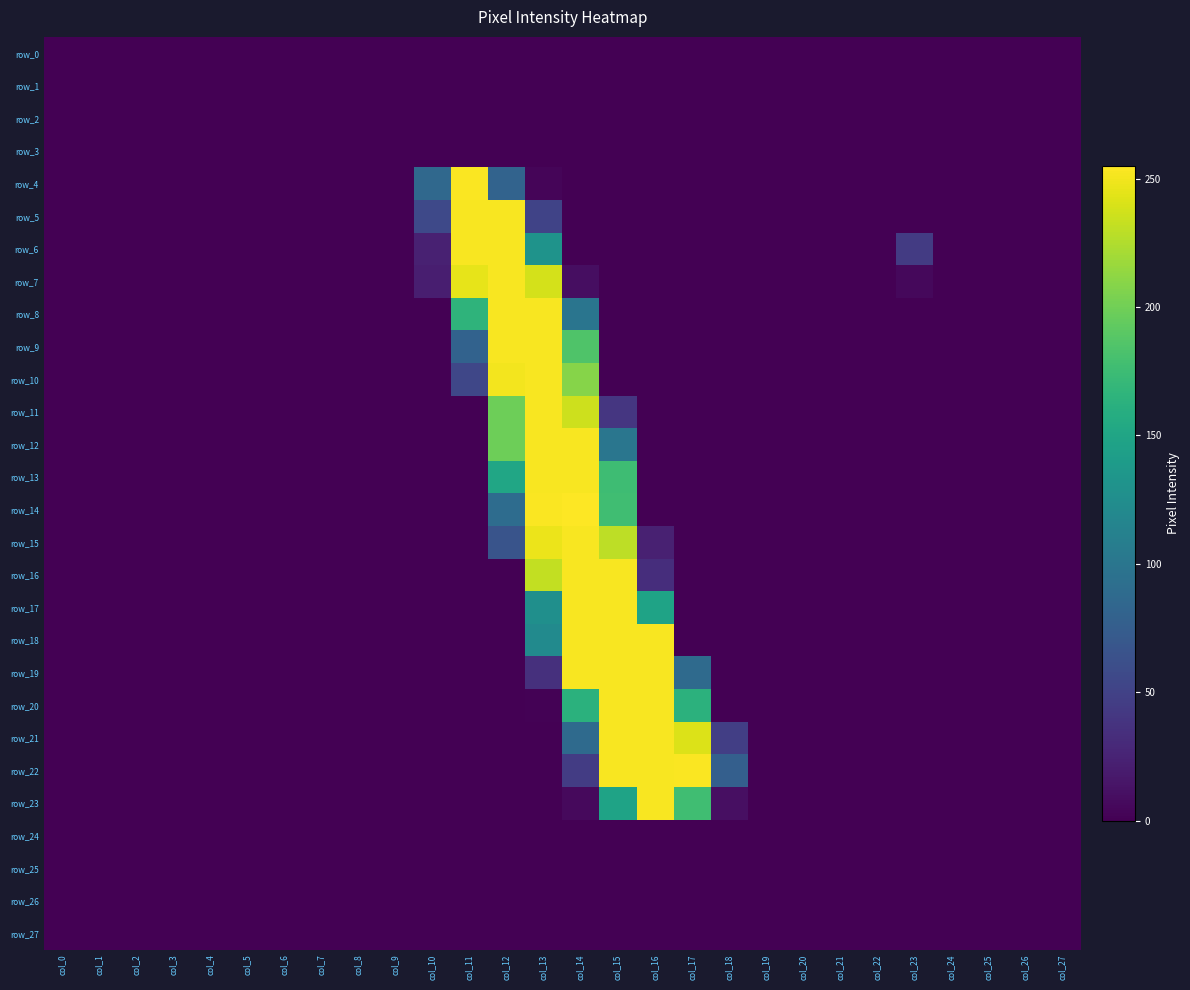

Count the number of data series in this chart.

28